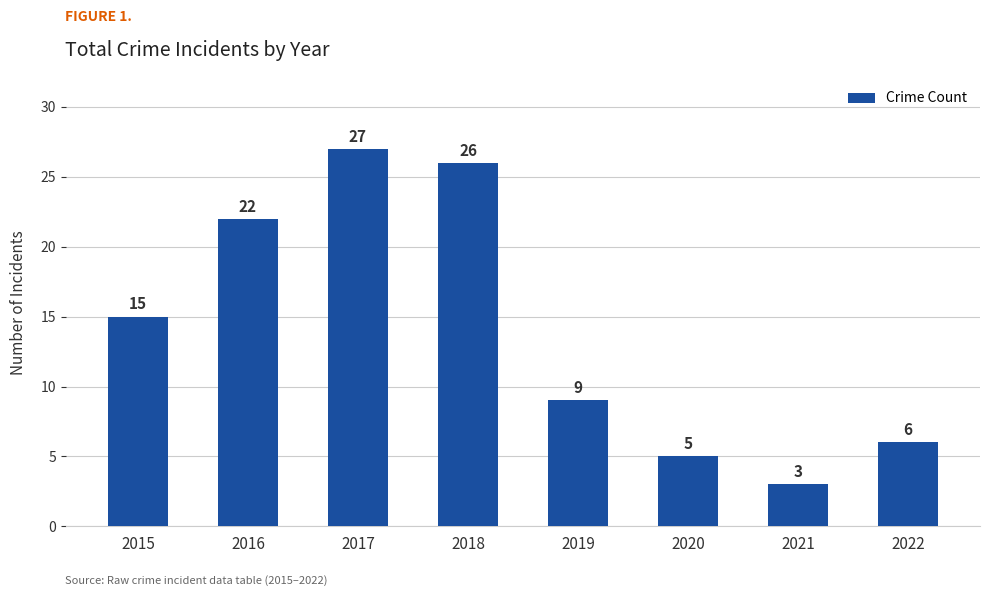

Reading right to left, list all the values displayed in this chart.

6	3	5	9	26	27	22	15